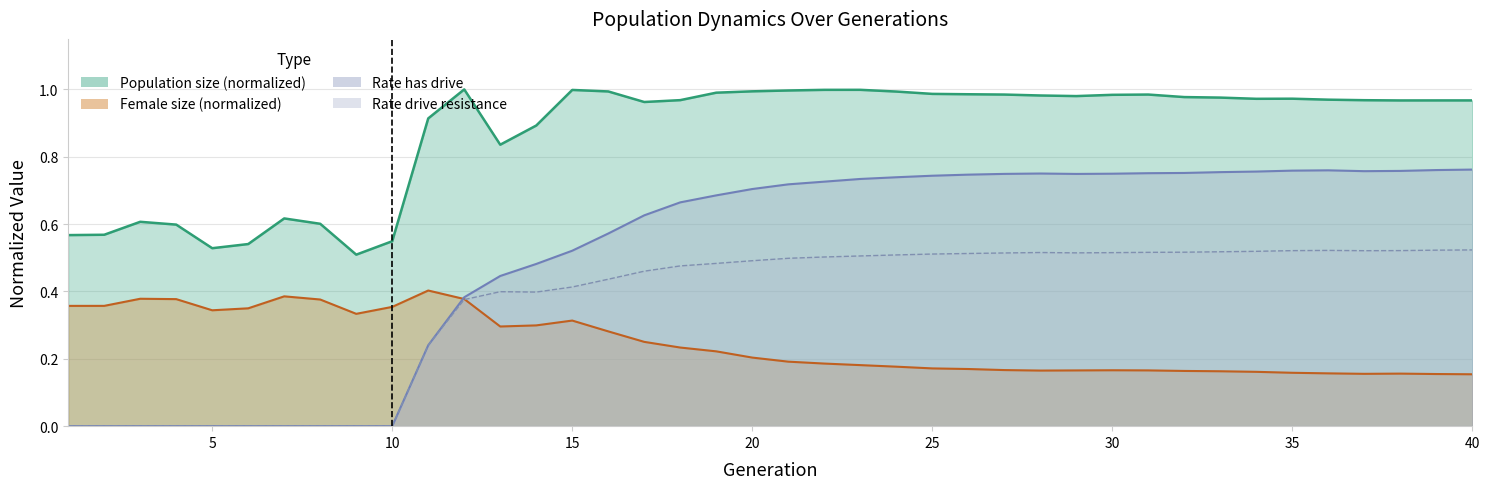

How many times do rate_dr and female_size cross each other?

1